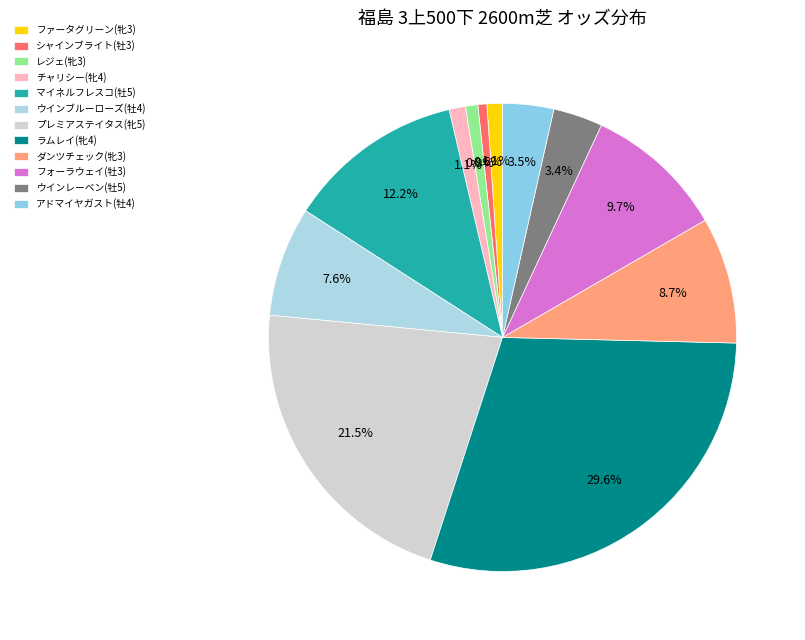

To the nearest percent, what portion does レジェ(牝3) represent?

1%